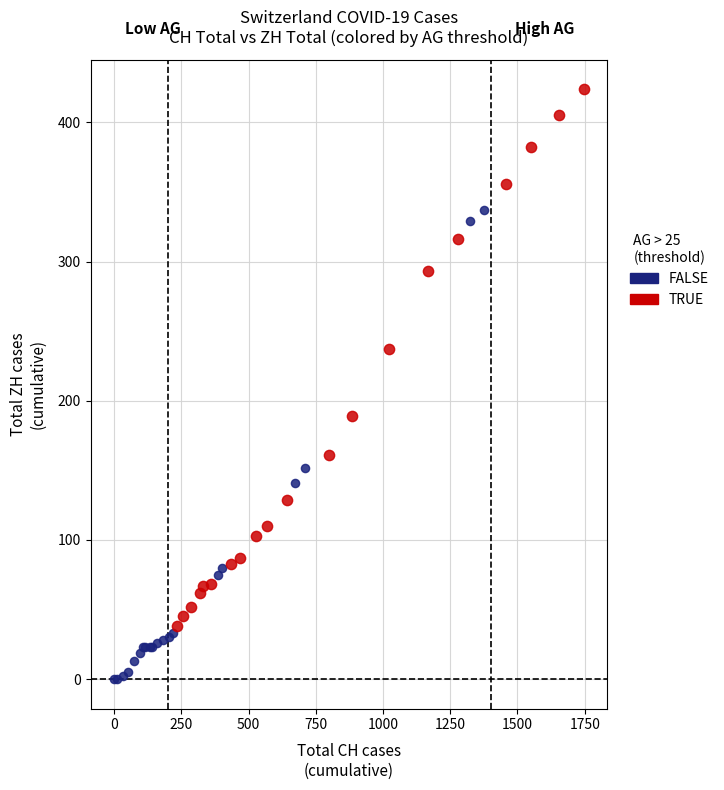

What are all the series names shown in the legend?

FALSE, TRUE